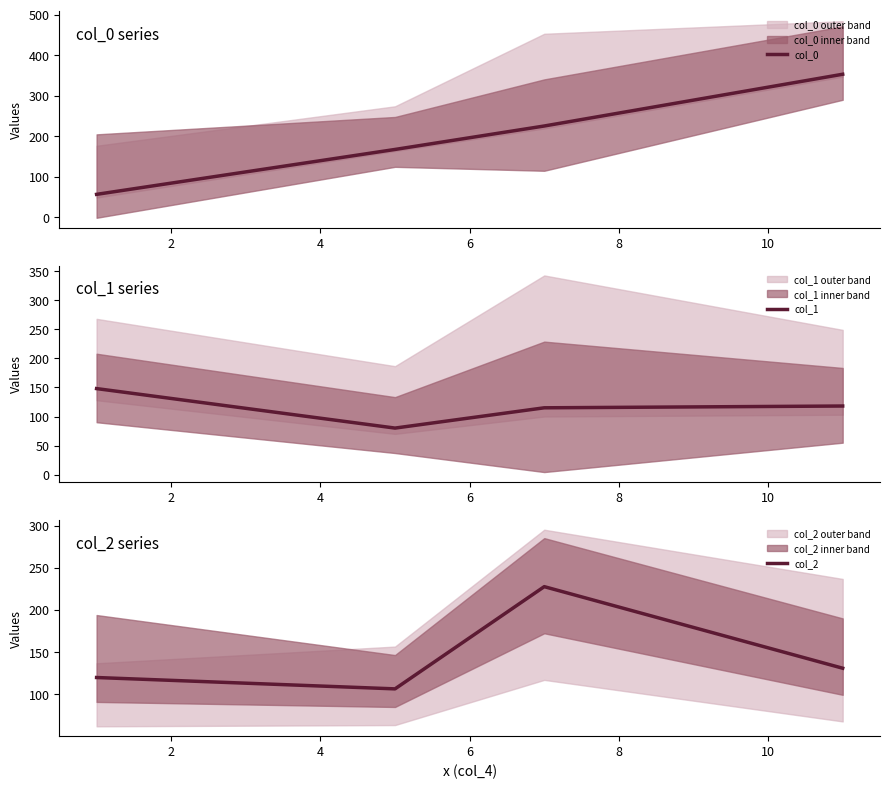

Rank the series by their average value, from highest to lowest.

col_0, col_2, col_1